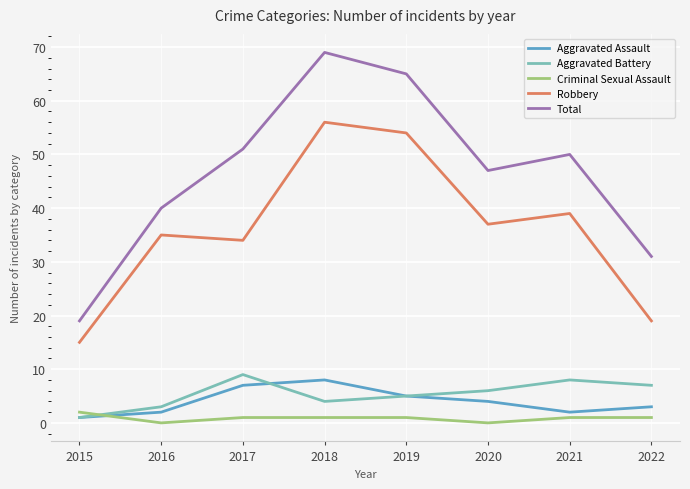

How many distinct data groups are displayed?

5